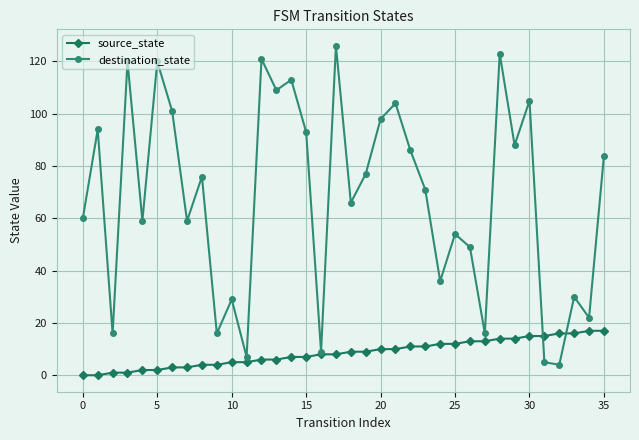

Which series has the largest range (max minus min)?

destination_state